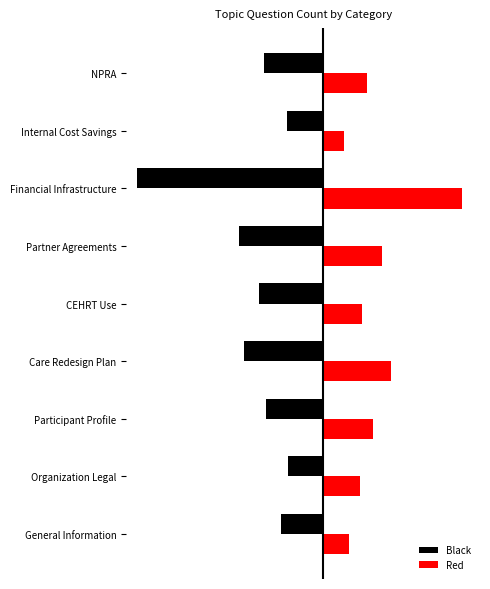

At which category is the sum across all series the highest?

Organization Legal